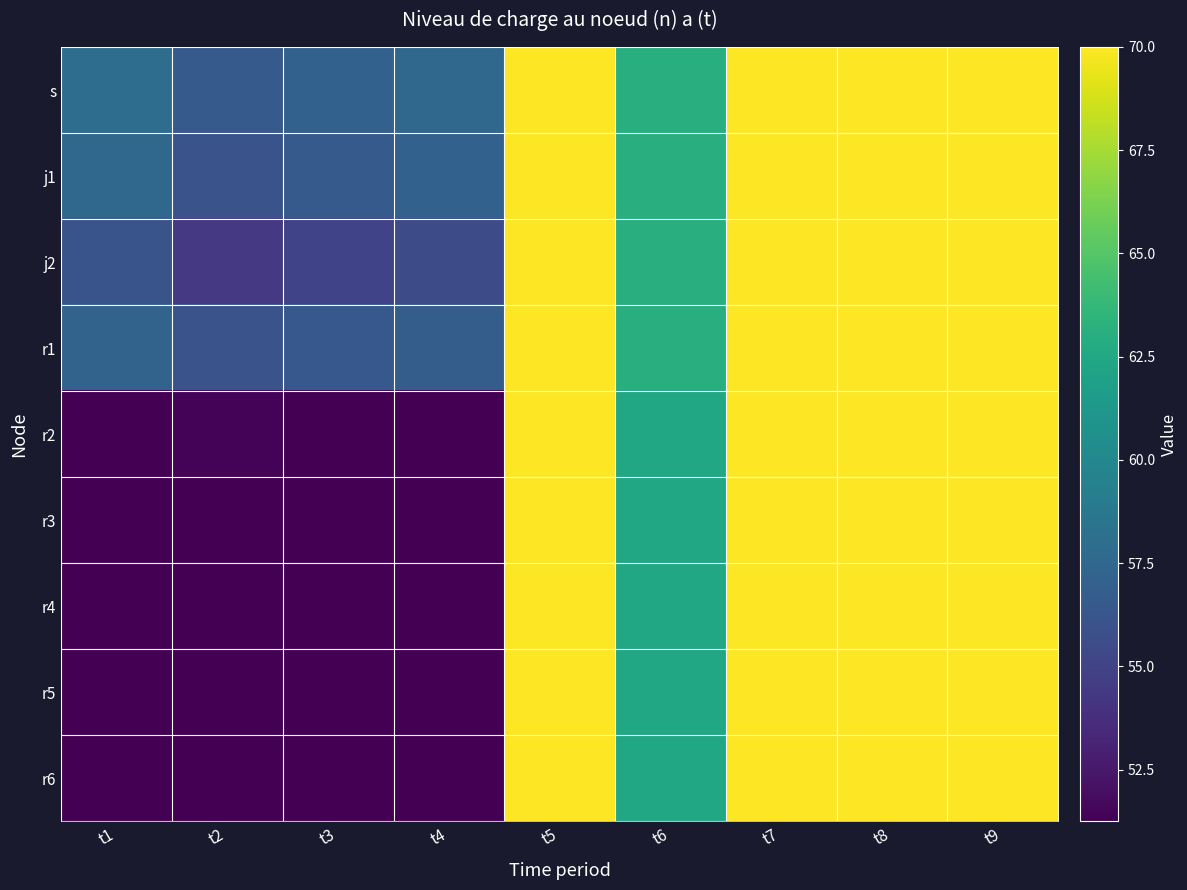

Count the number of categories in the chart.

9